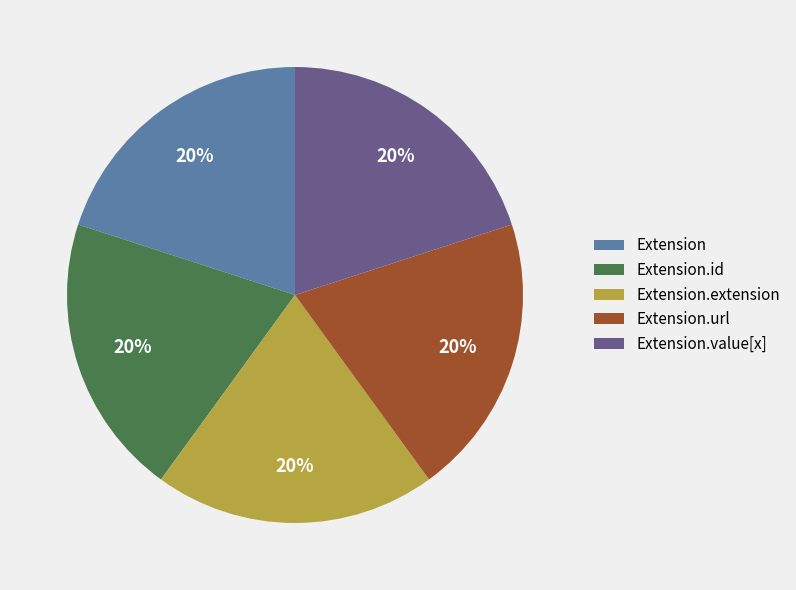

True or false: Extension.extension accounts for 20% of the total.

True